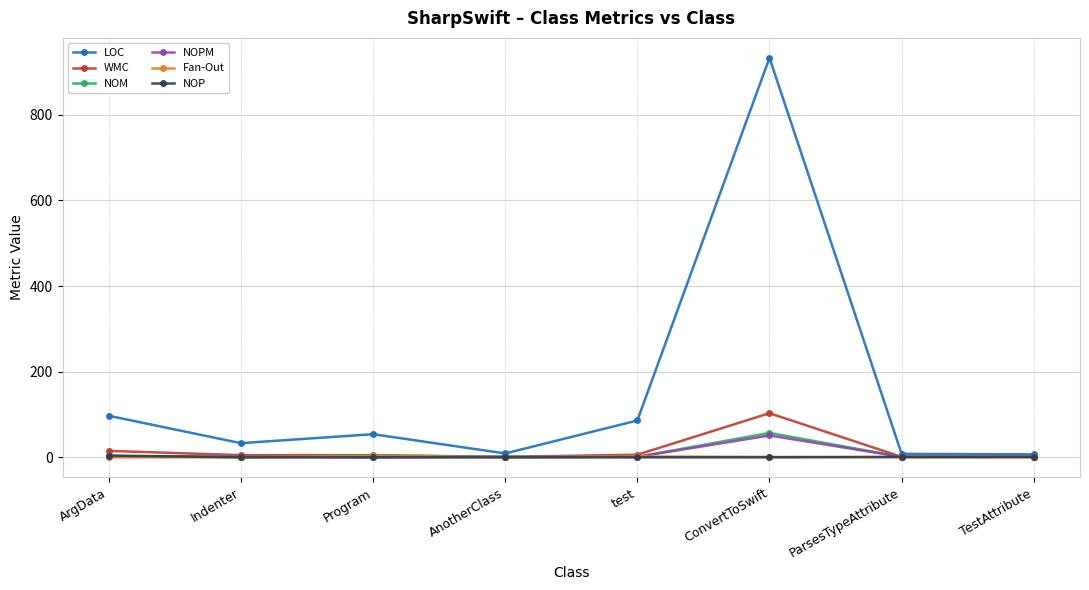

What position from the right is ConvertToSwift?

3